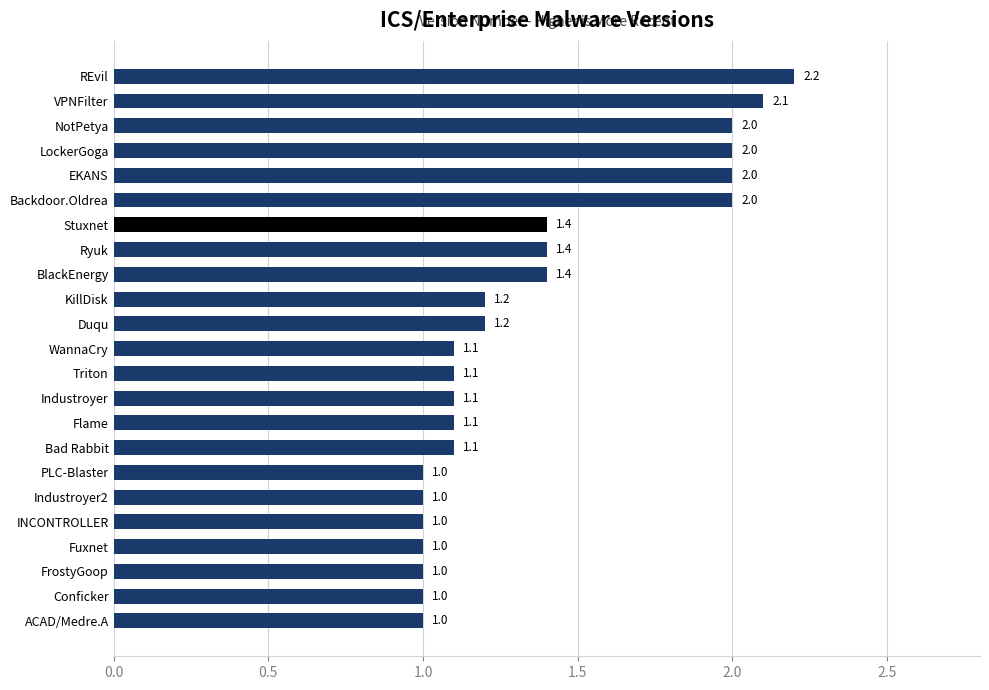

True or false: the data shows 0.3 at BlackEnergy.

False